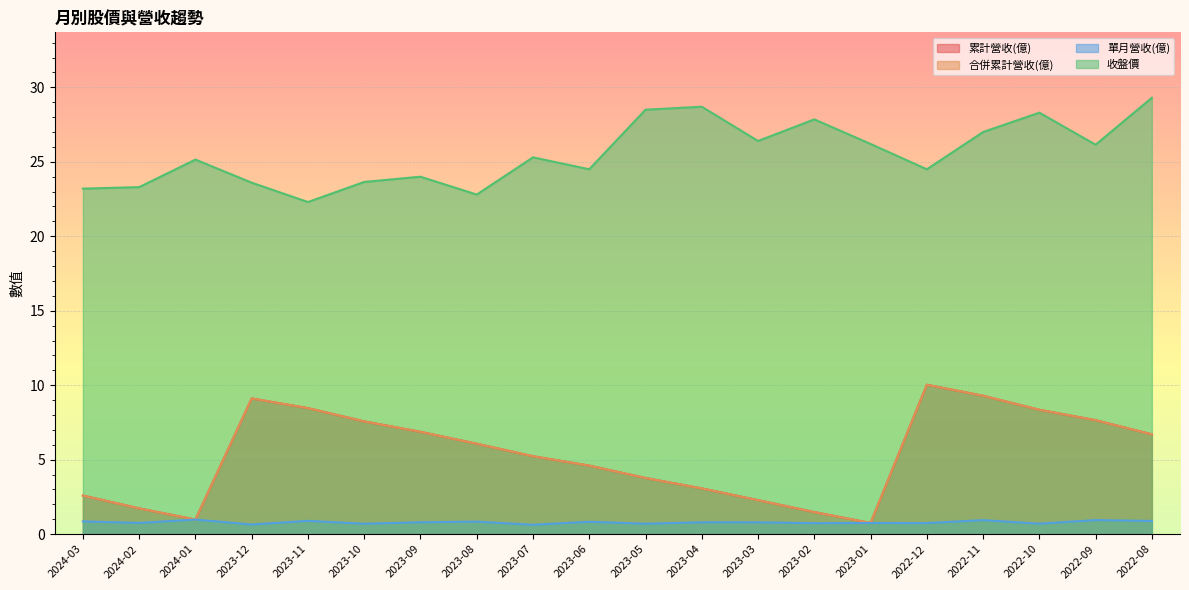

Read the 收盤價 value at 2022-09.

26.1